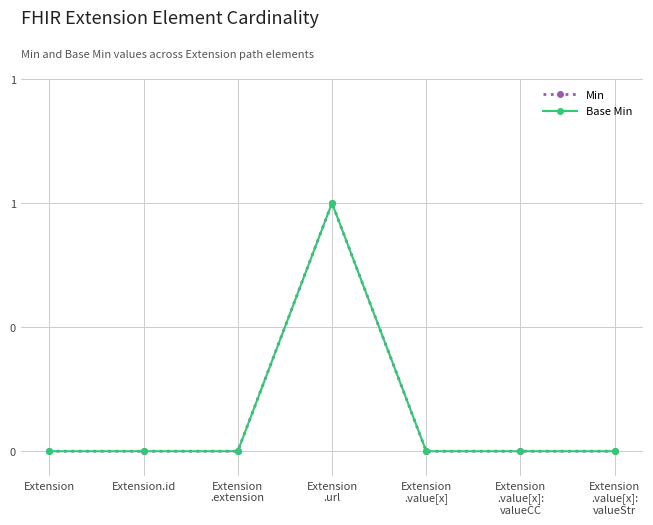

True or false: Base Min has more than 0 points higher than both neighbors.

True